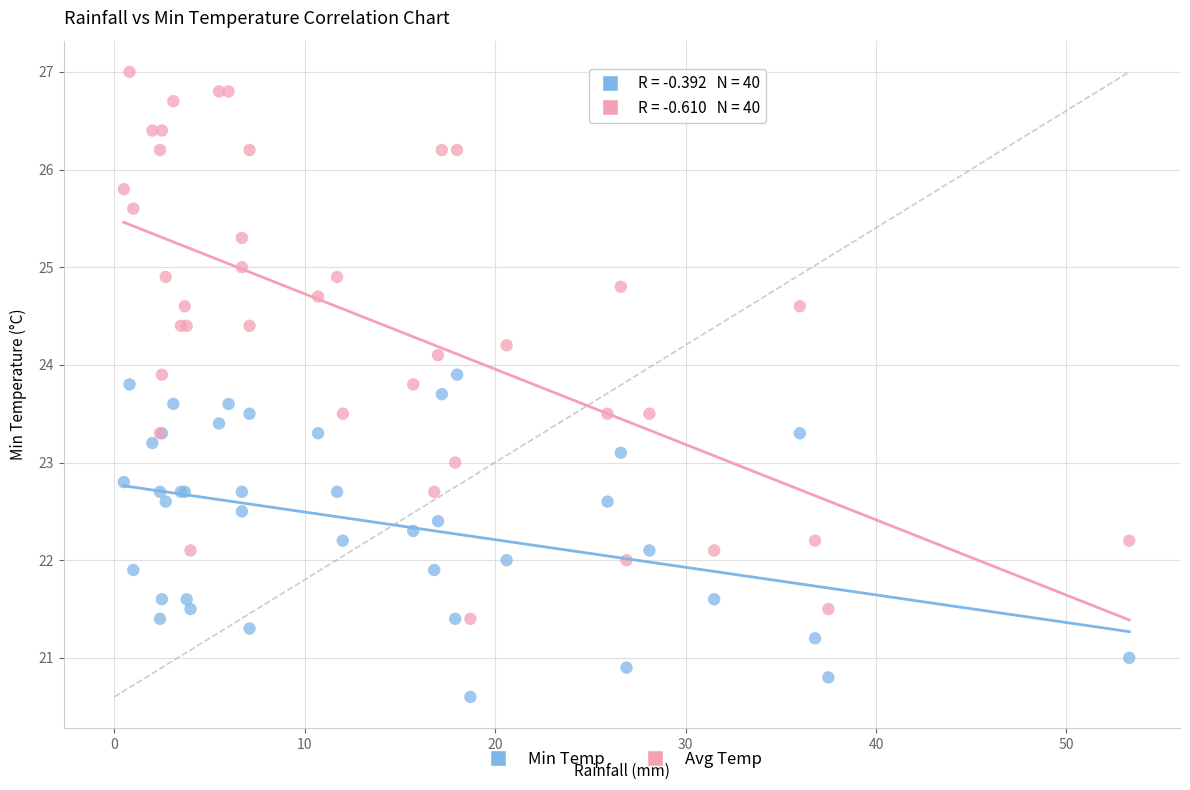

Which series reaches the maximum Y coordinate?

Avg Temp